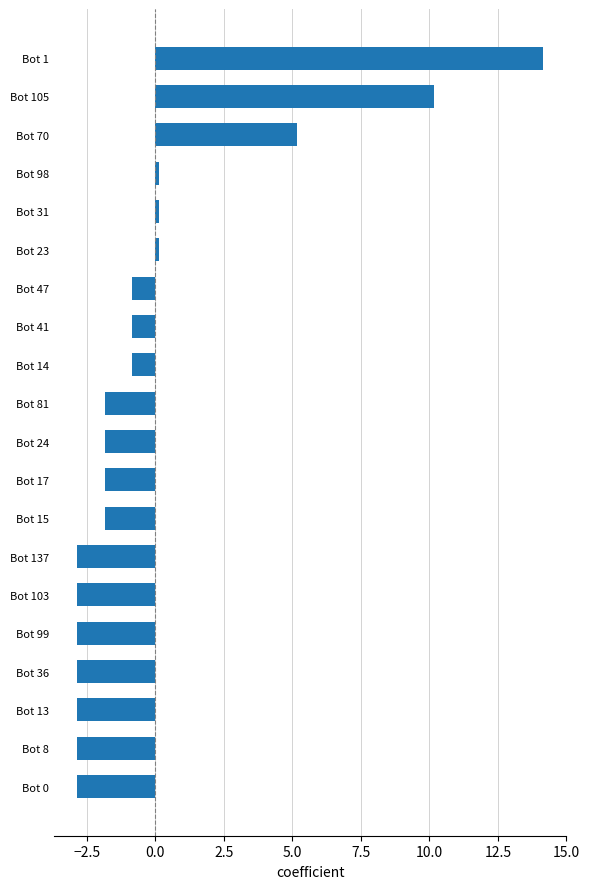

How many values are below zero?

14